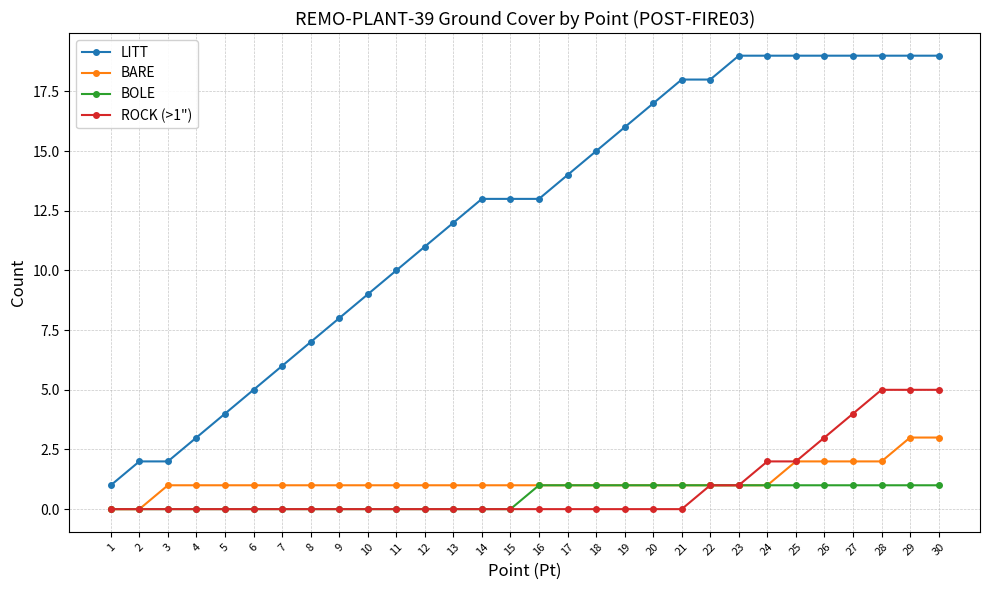

At 29, list the series in order from smallest to largest.

BOLE, BARE, ROCK (>1"), LITT